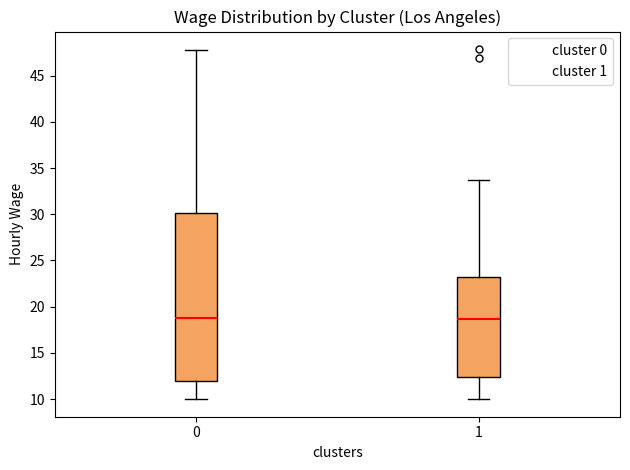

Which box is the tallest, from its lower edge to its upper edge?

0